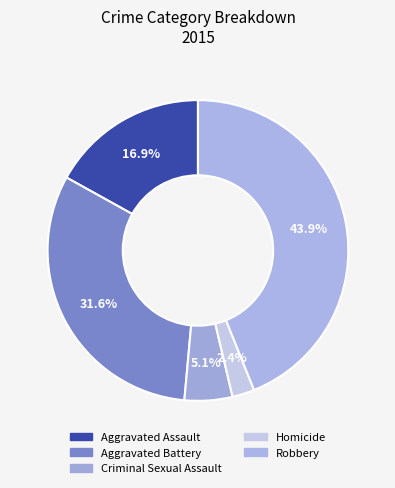

How many slices are in this pie chart?

5